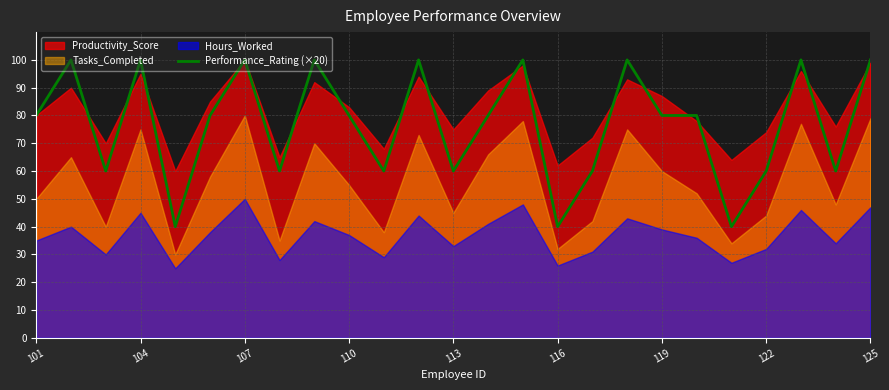

Between 17 and 16, which is larger?

17